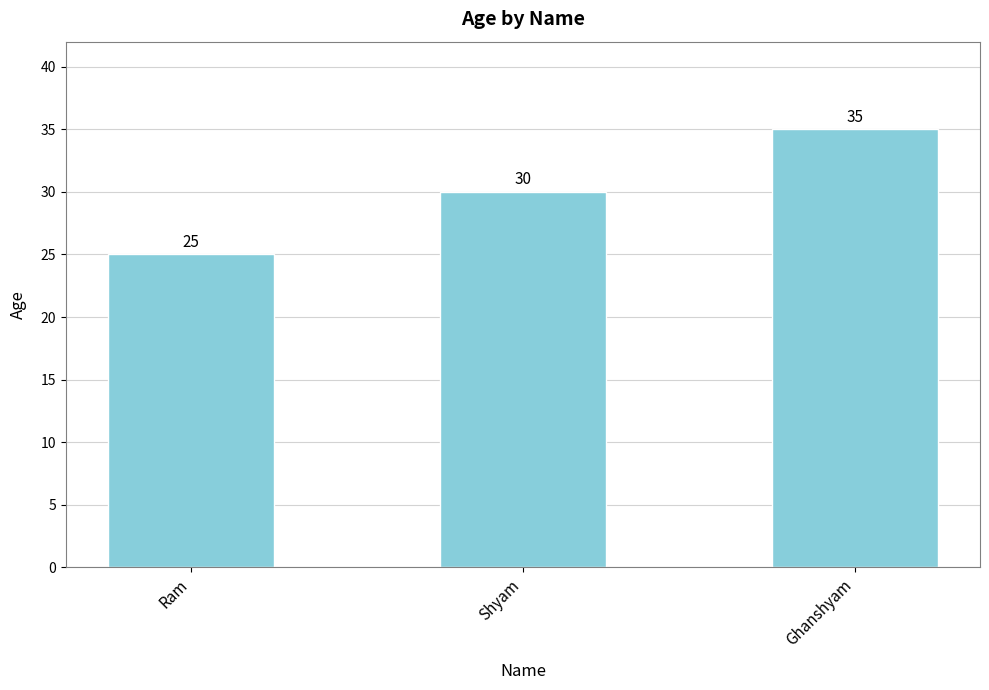

What is the value of the 3rd bar from the left?

35